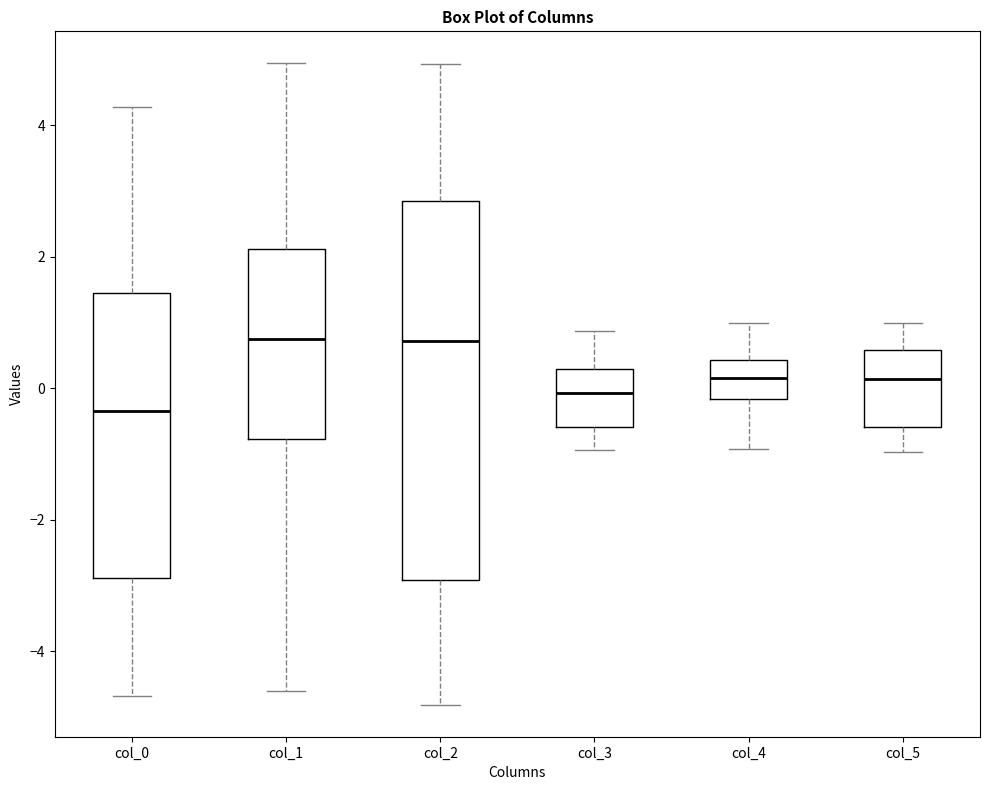

Where does the upper whisker of the box for col_4 end on the y-axis? The values are not printed on the chart, so give them approximately, as read against the axis.

1.0